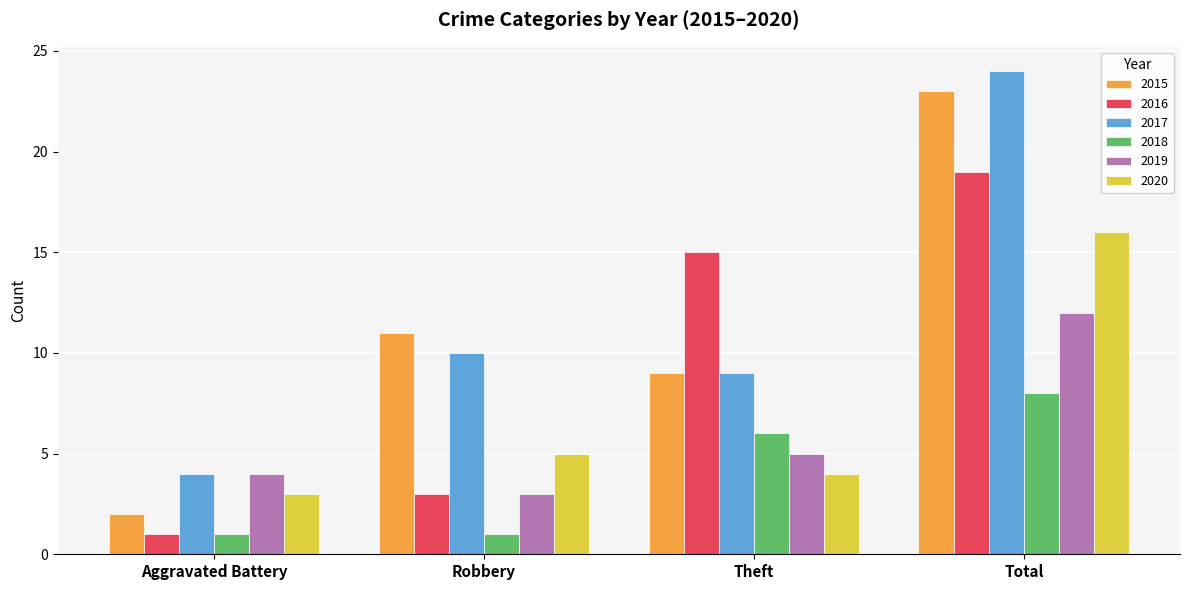

What is the total value across all series at Total?

102